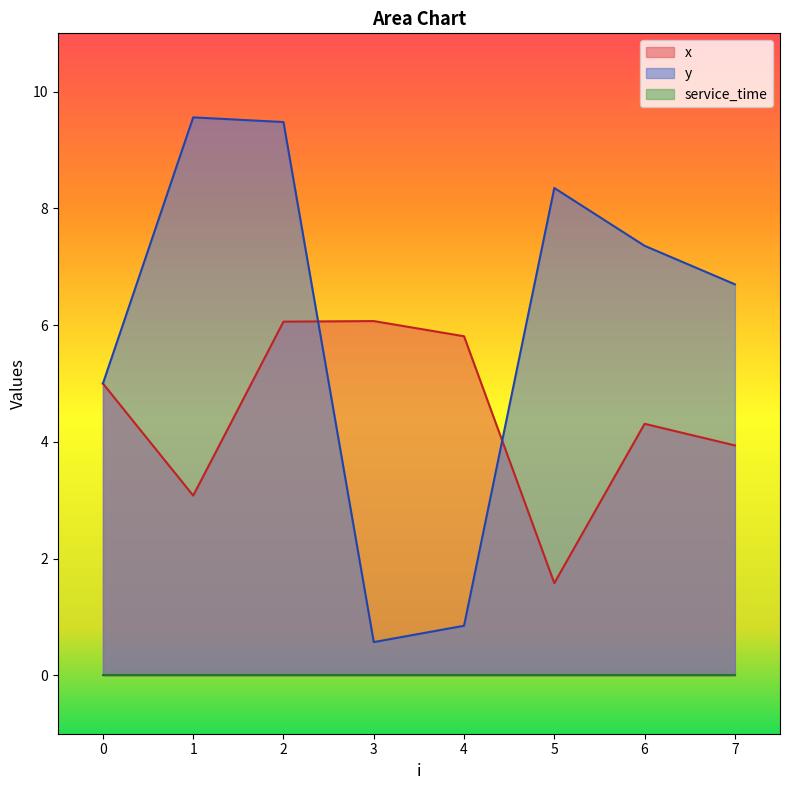

Is the value of y at 7 greater than the value of x at 4?

Yes